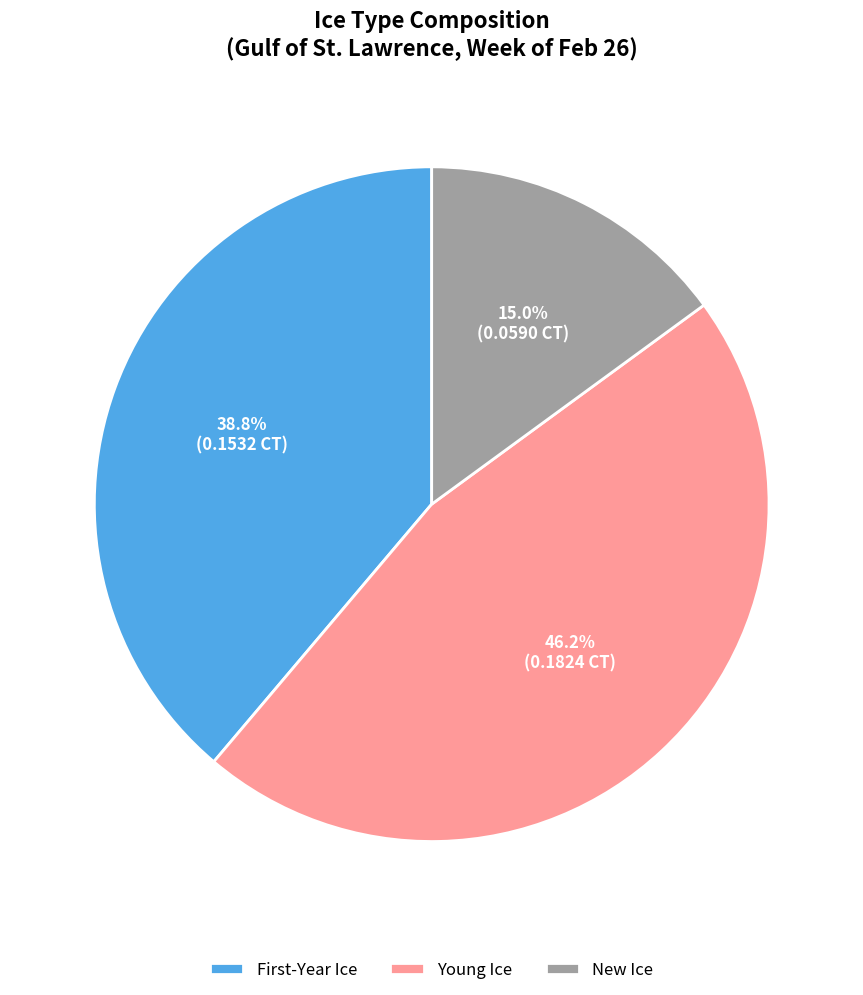

What portion of the pie excludes New Ice?

85.0%